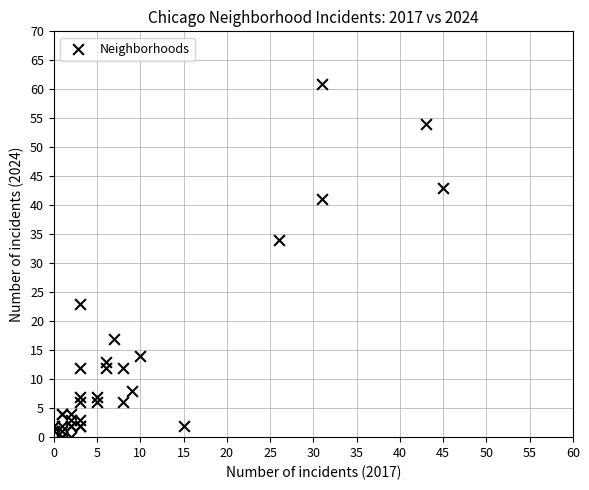

What Y value in the scatter plot is closest to 30?

34